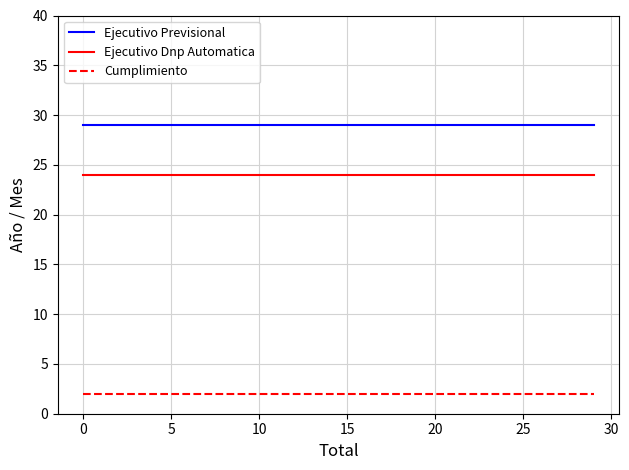

What is the highest value of the Ejecutivo Dnp Automatica series?

24